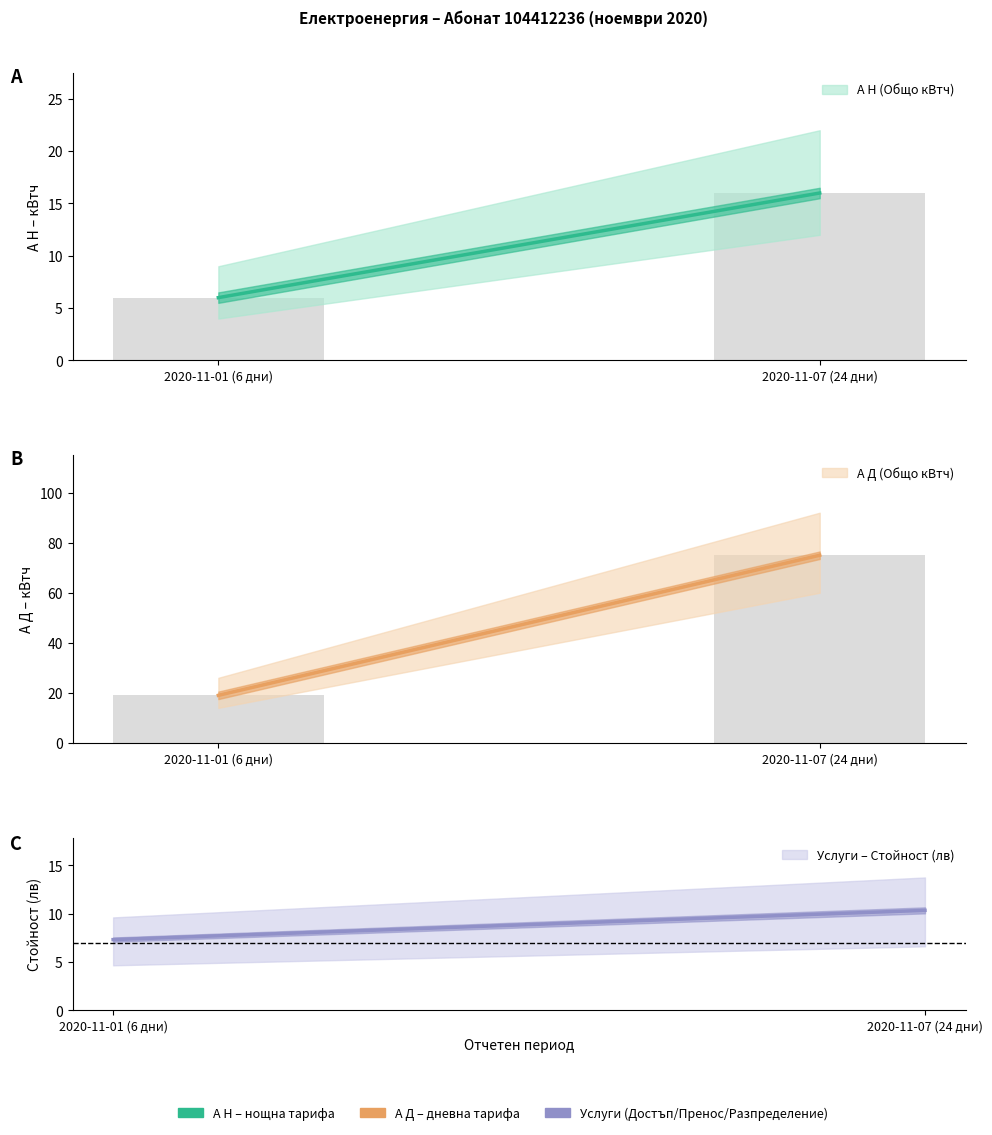

How many А Н (Общо количество кВтч) values are between 6 and 16?

2